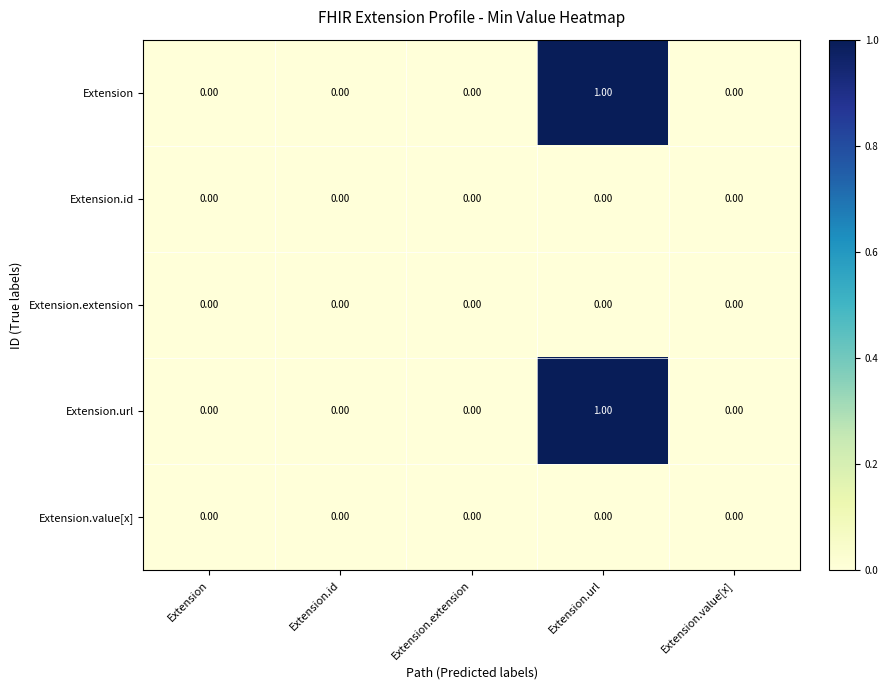

At which category is the sum across all series the highest?

Extension.url